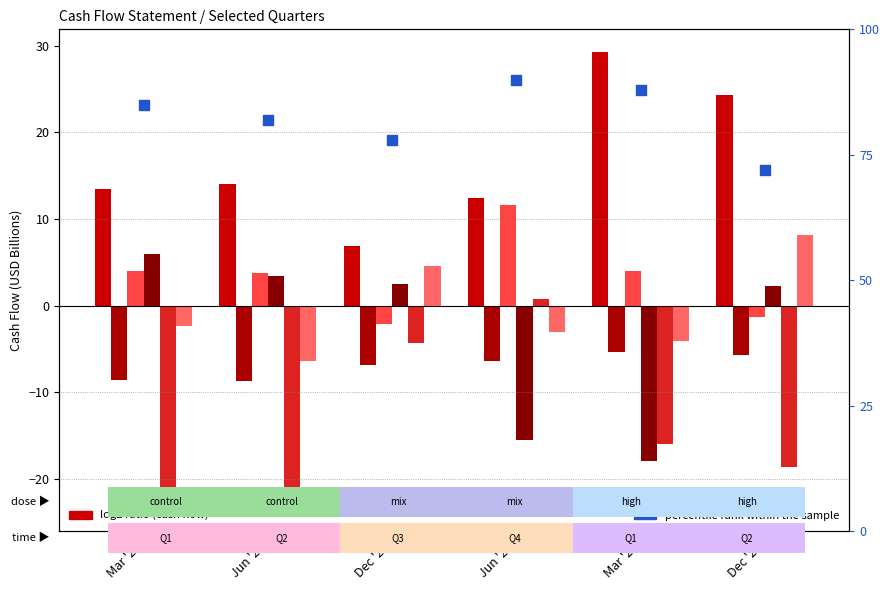

Which series reaches the maximum Y coordinate?

Operating Cash Flow